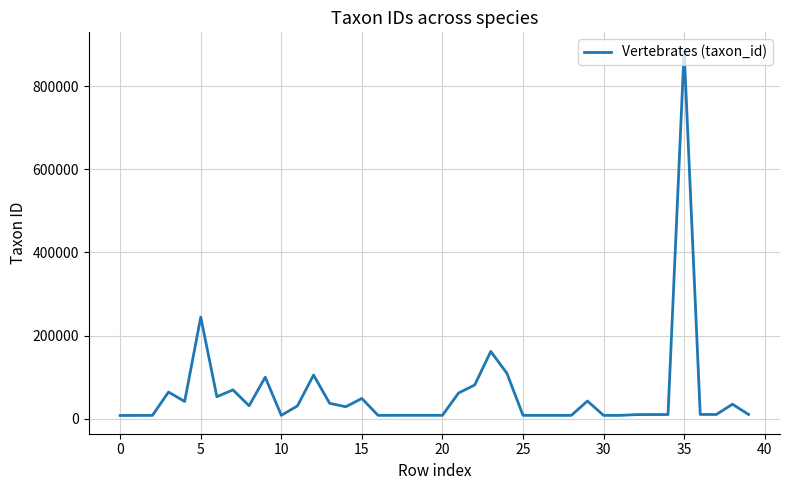

What is the maximum value shown in the chart?

885580